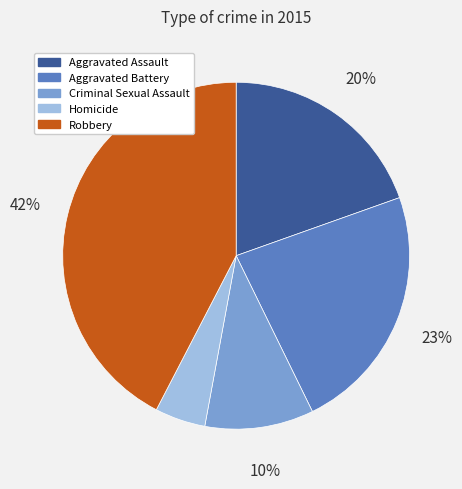

Which has a higher value, Robbery or Aggravated Assault?

Robbery